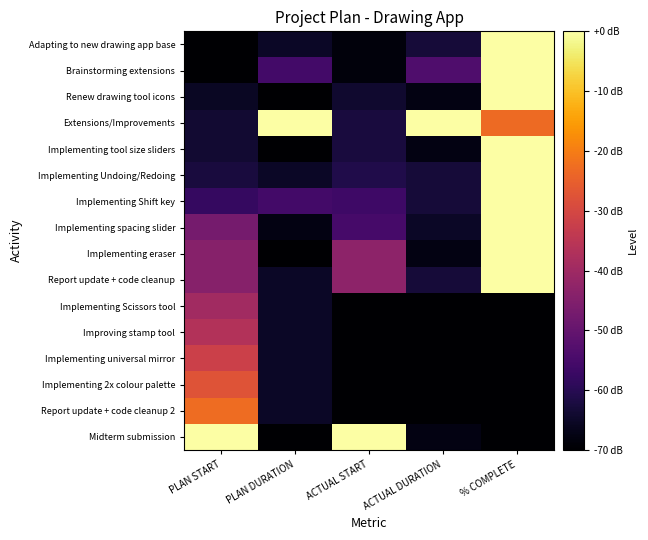

Which series has the largest total across all categories?

Extensions/Improvements